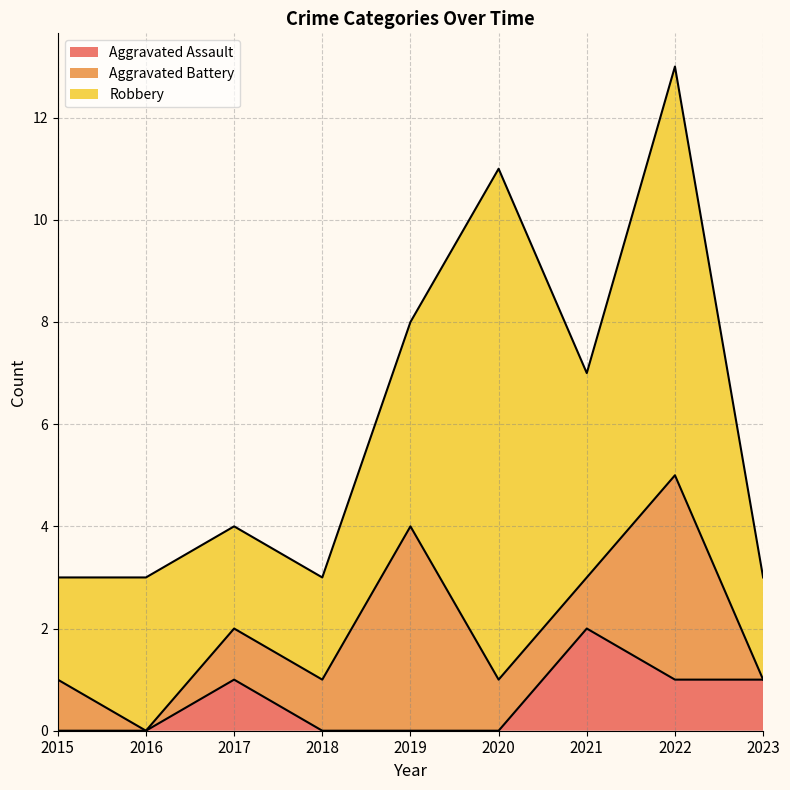

Which series has the largest total across all categories?

Robbery